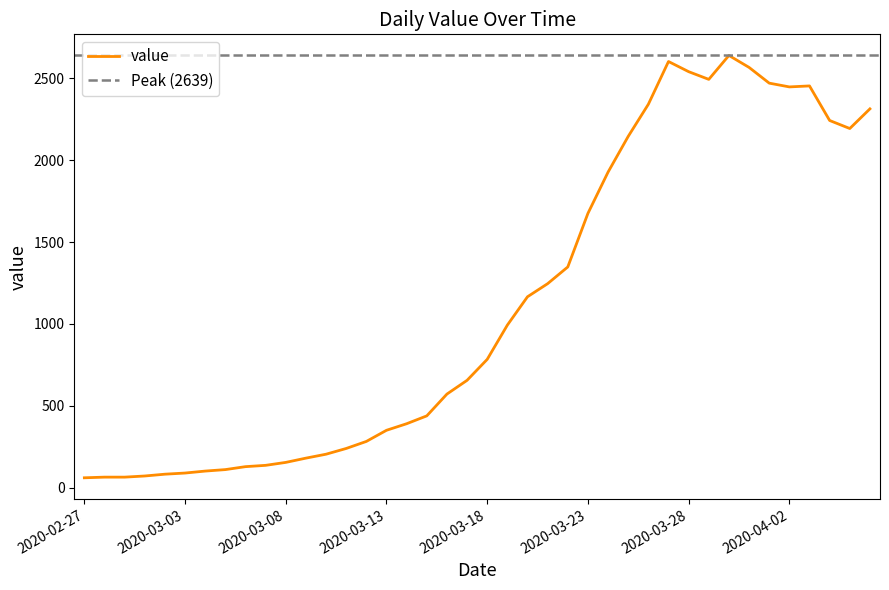

What is the smallest value displayed?

61